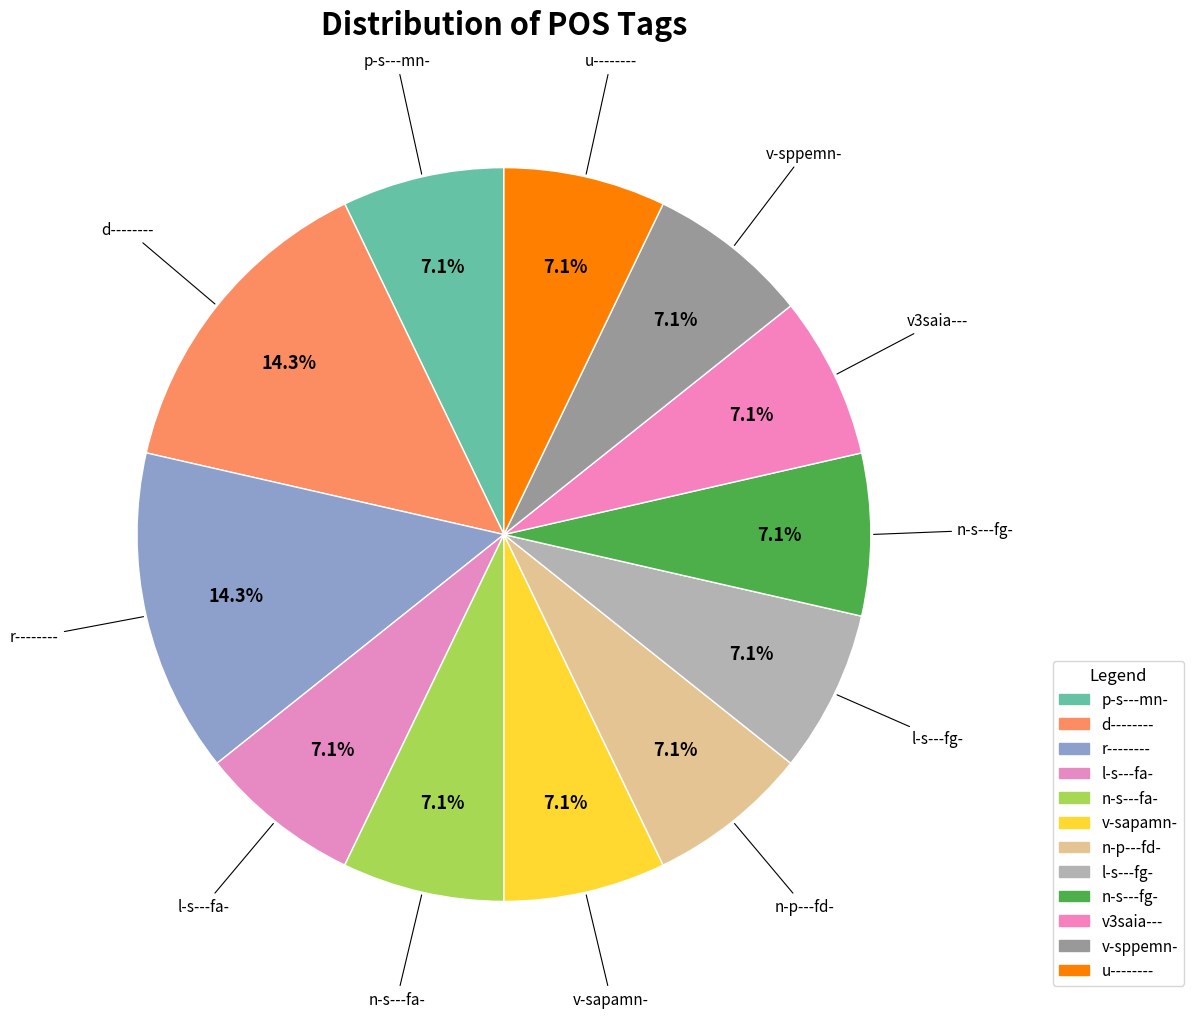

What is the ratio of the value at d-------- to the value at n-s---fa-?

2.0